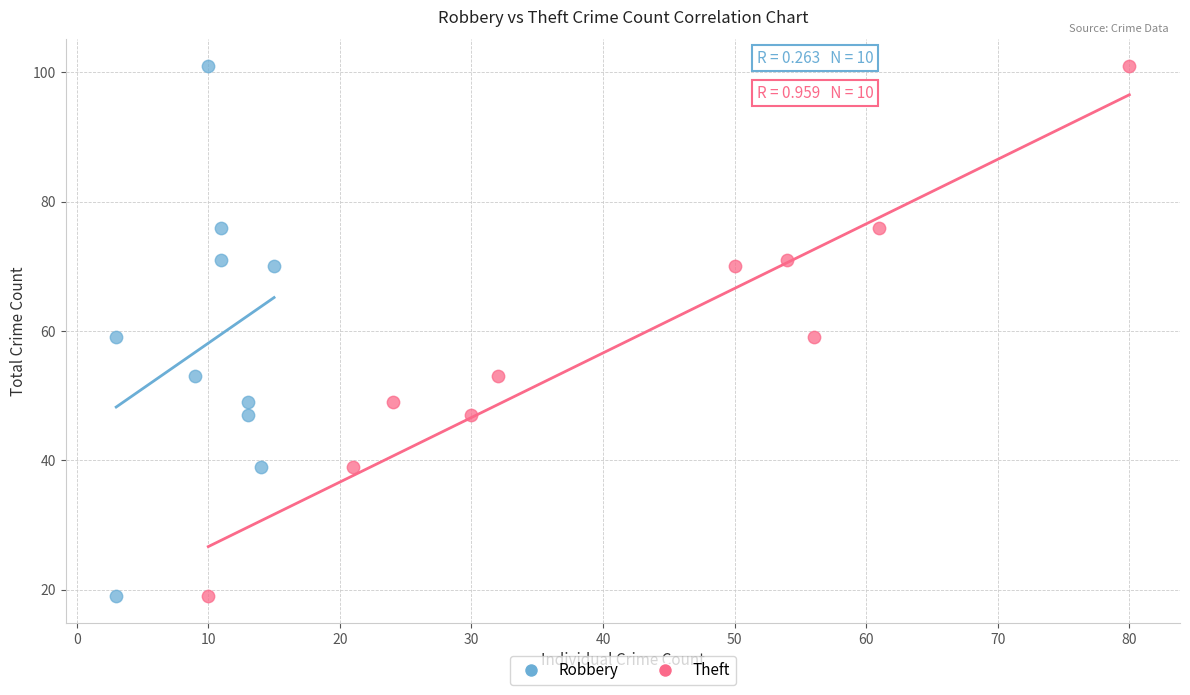

What are all the series names shown in the legend?

Robbery, Theft